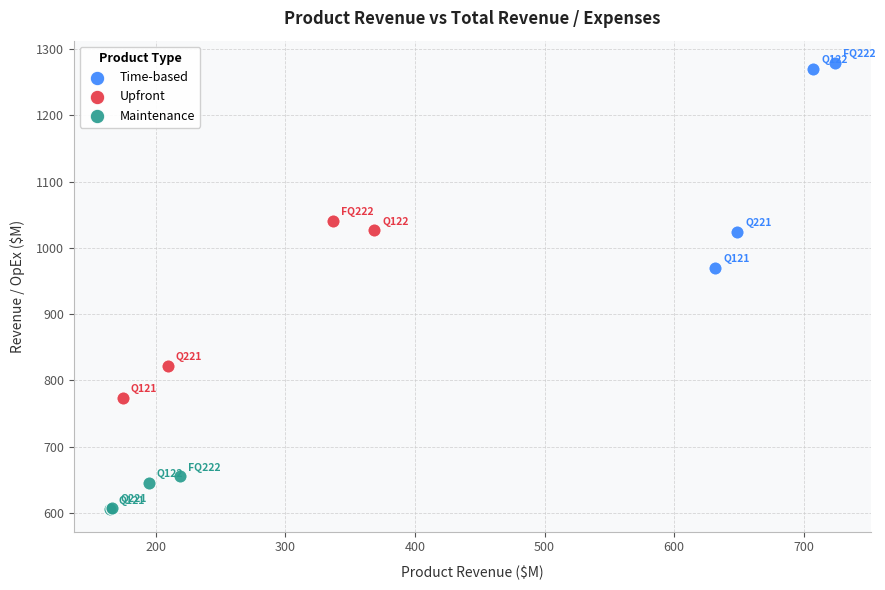

Which series contains the highest Y value?

Time-based